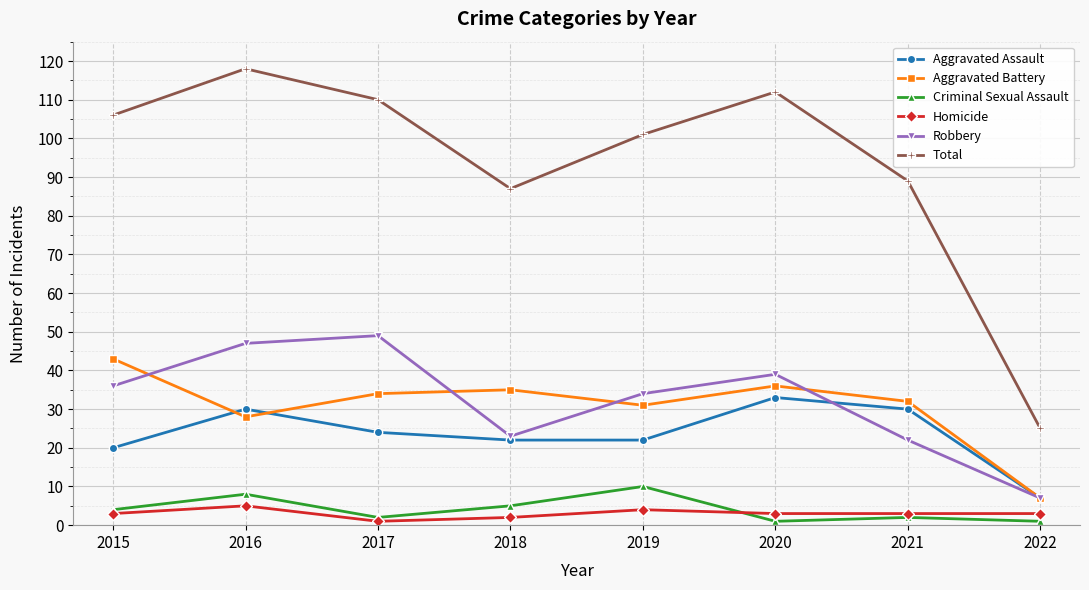

Reading right to left, what are all the values shown in this chart?

Aggravated Assault: 7	30	33	22	22	24	30	20
Aggravated Battery: 7	32	36	31	35	34	28	43
Criminal Sexual Assault: 1	2	1	10	5	2	8	4
Homicide: 3	3	3	4	2	1	5	3
Robbery: 7	22	39	34	23	49	47	36
Total: 25	89	112	101	87	110	118	106